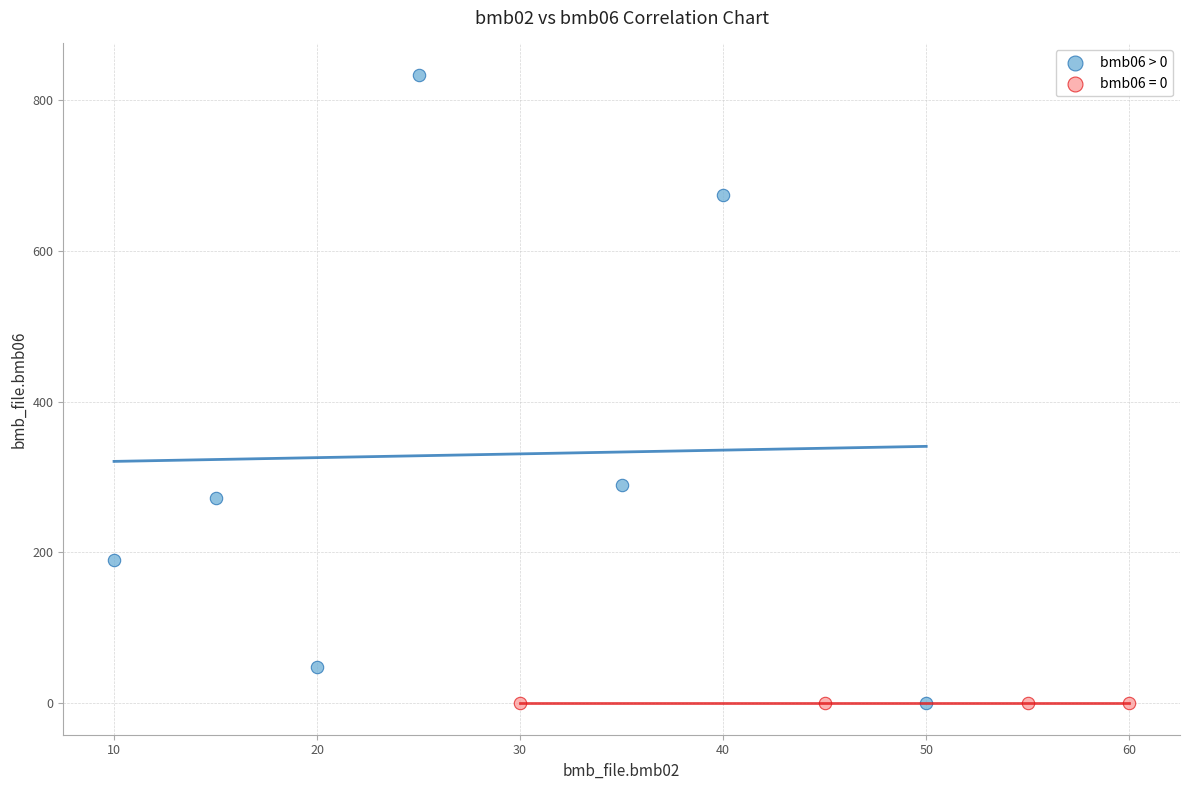

Which series reaches the maximum Y coordinate?

bmb06 > 0